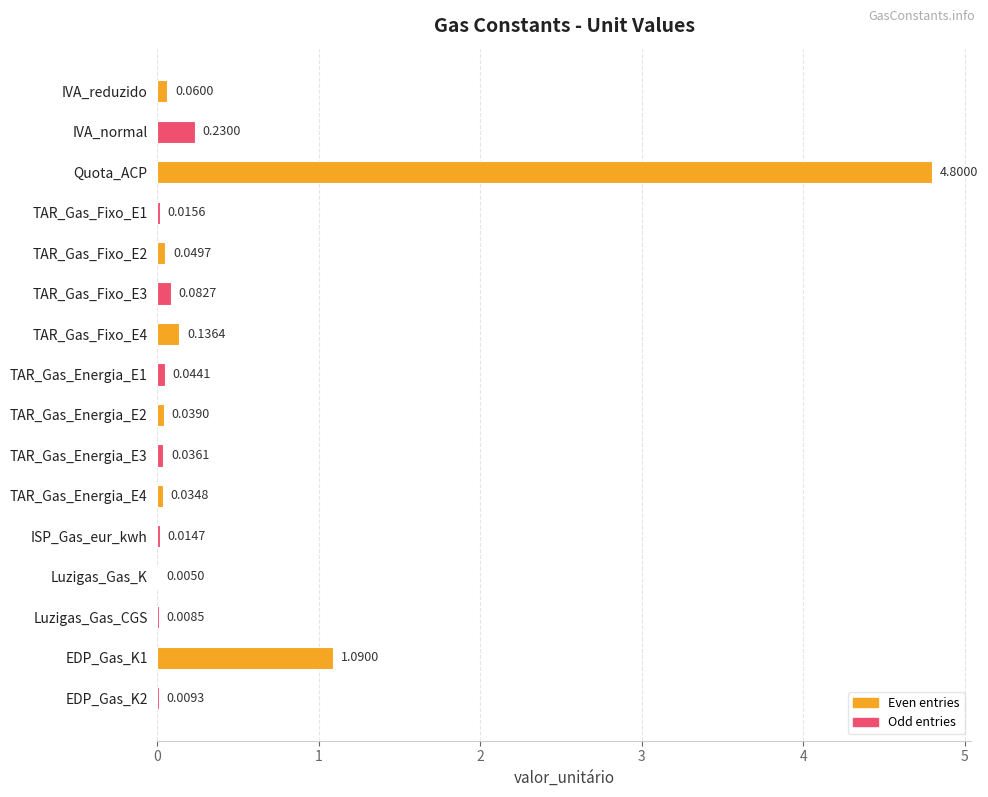

What is the sum of all values?

6.7